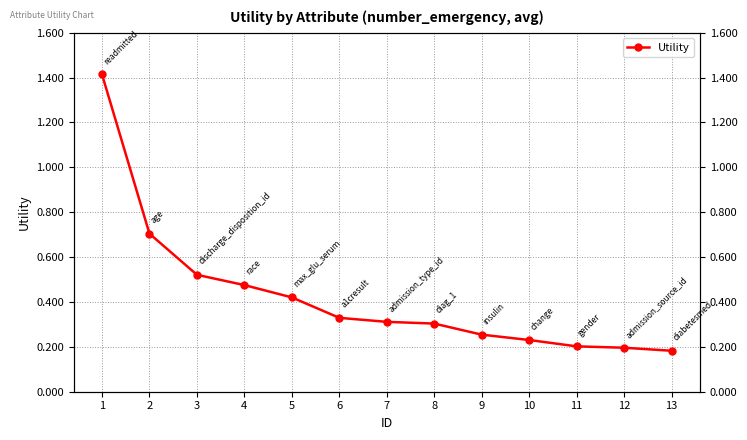

Reading right to left, list all the values displayed in this chart.

13=0.2	12=0.2	11=0.2	10=0.2	9=0.3	8=0.3	7=0.3	6=0.3	5=0.4	4=0.5	3=0.5	2=0.7	1=1.4